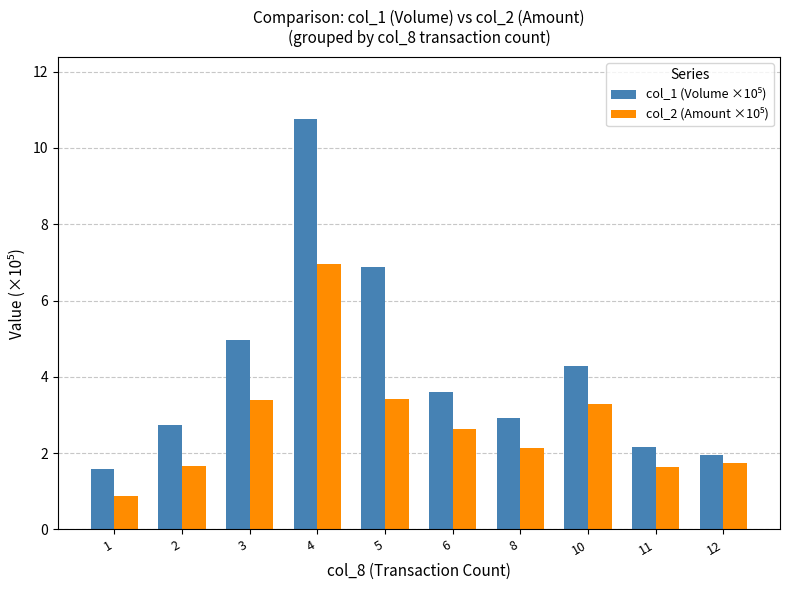

How many bars are there in total?

20